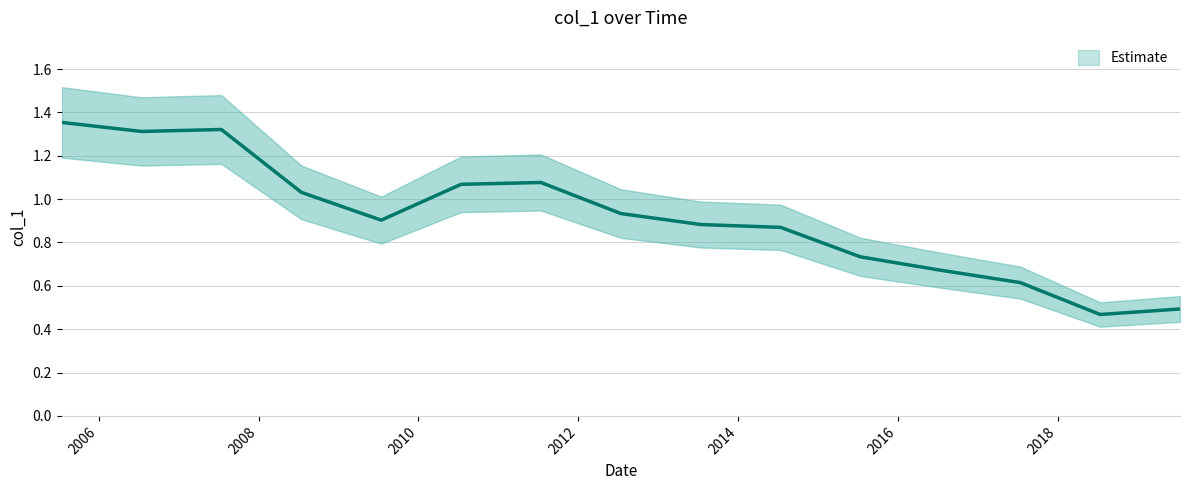

True or false: the data has more than 0 interior local peaks.

True